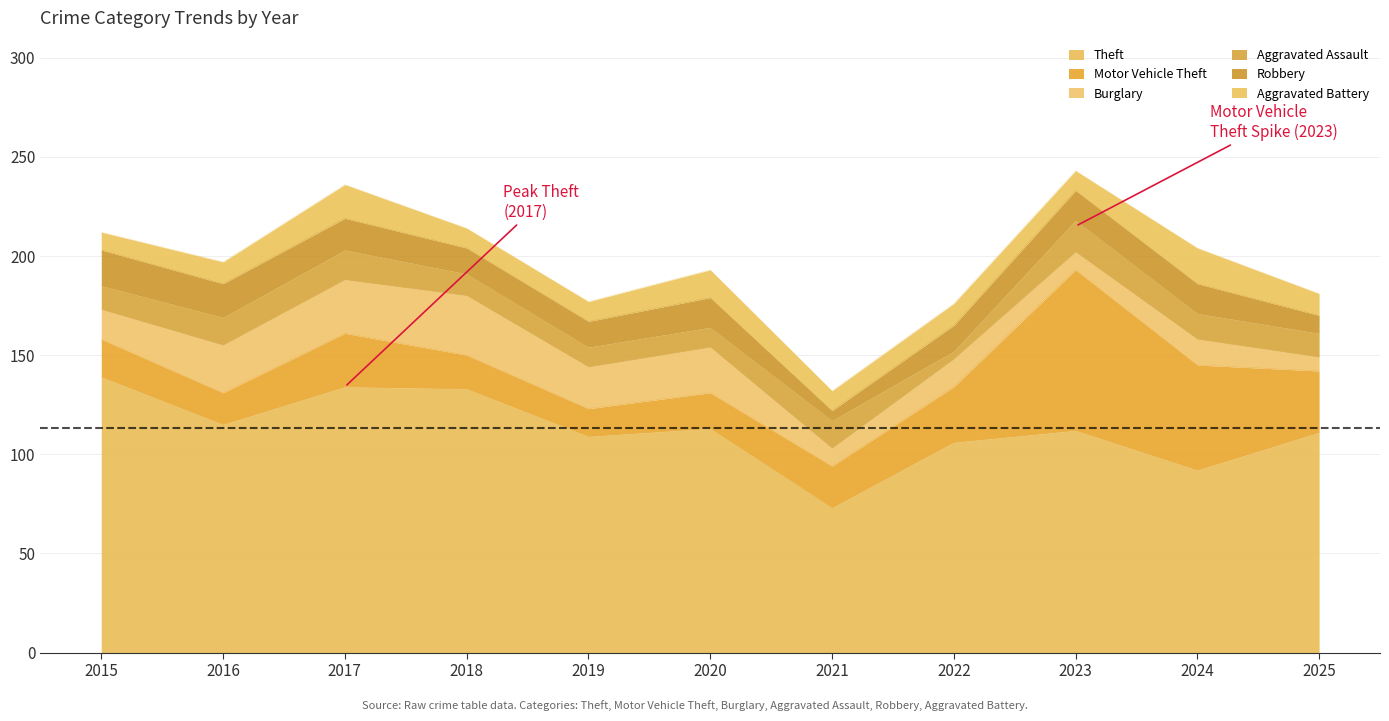

What is the value of the Aggravated Battery point at the 4th from the left?

10